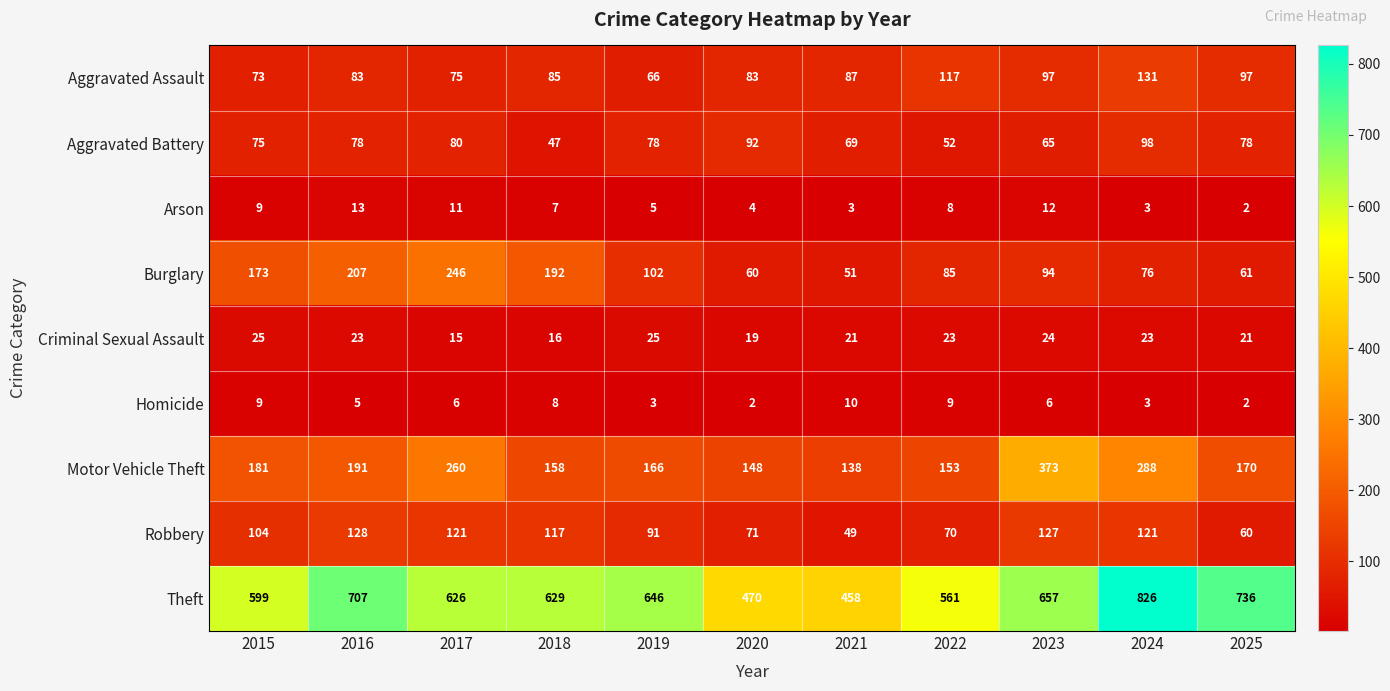

At which category is the sum across all series the highest?

2024